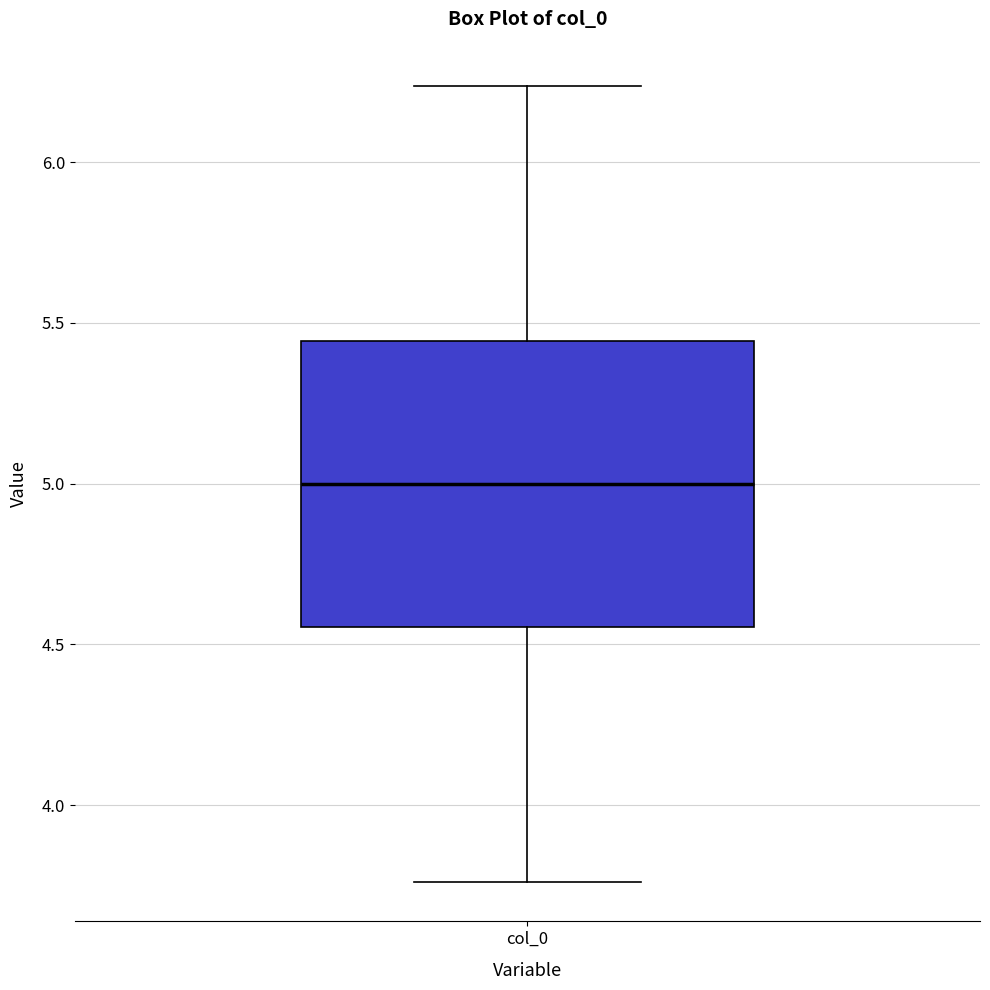

Transcribe this box plot: give where the median line is, the range the box spans, and where the two whiskers end, as read against the y-axis. The values are not printed on the chart, so give them approximately, as read against the axis.

median 5.00, box 4.55 to 5.45, whiskers 3.75 to 6.25